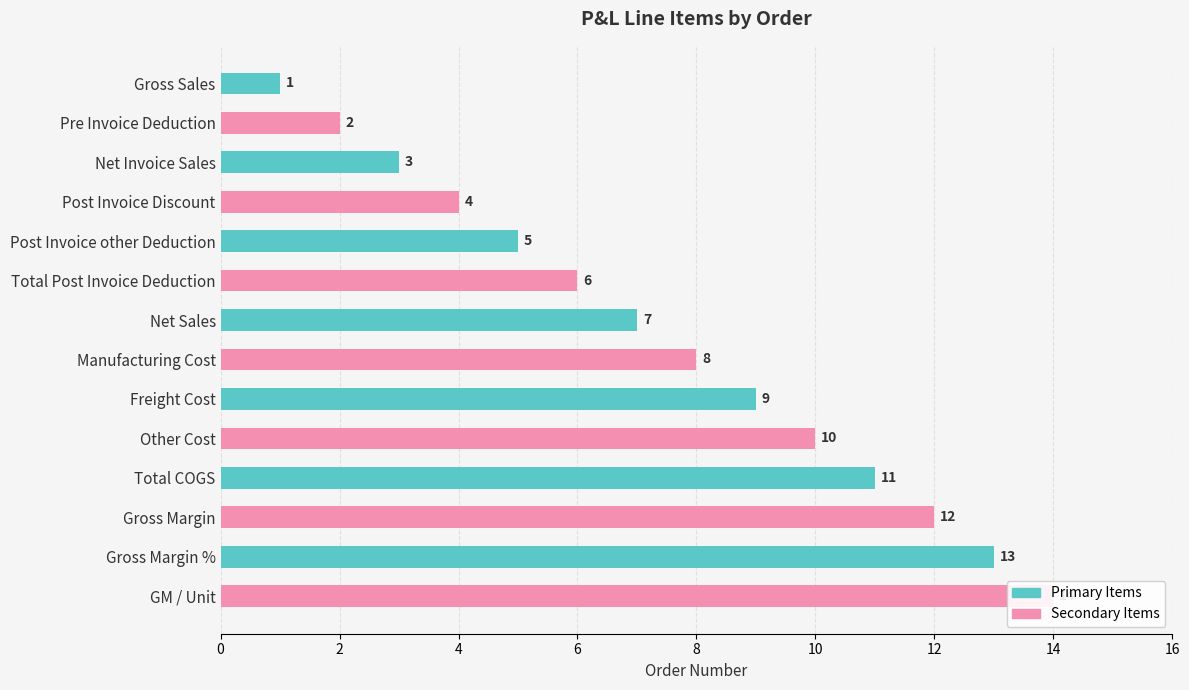

What is the sum of all Primary Items values?

49